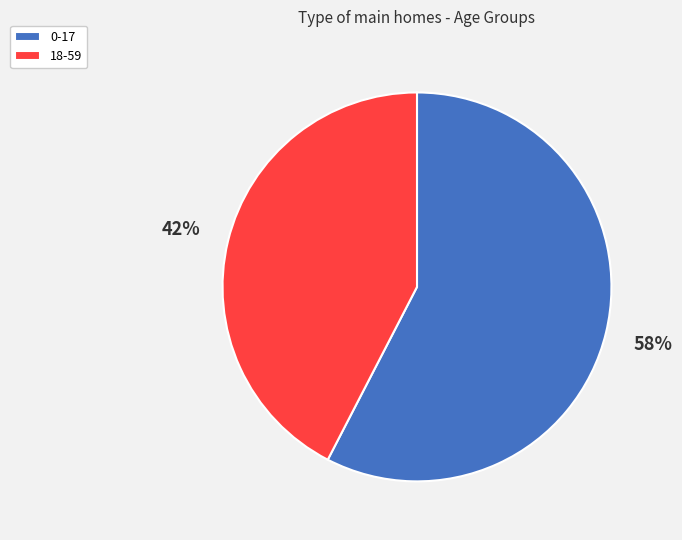

What percentage is the 0-17 slice, to the nearest percent?

58%